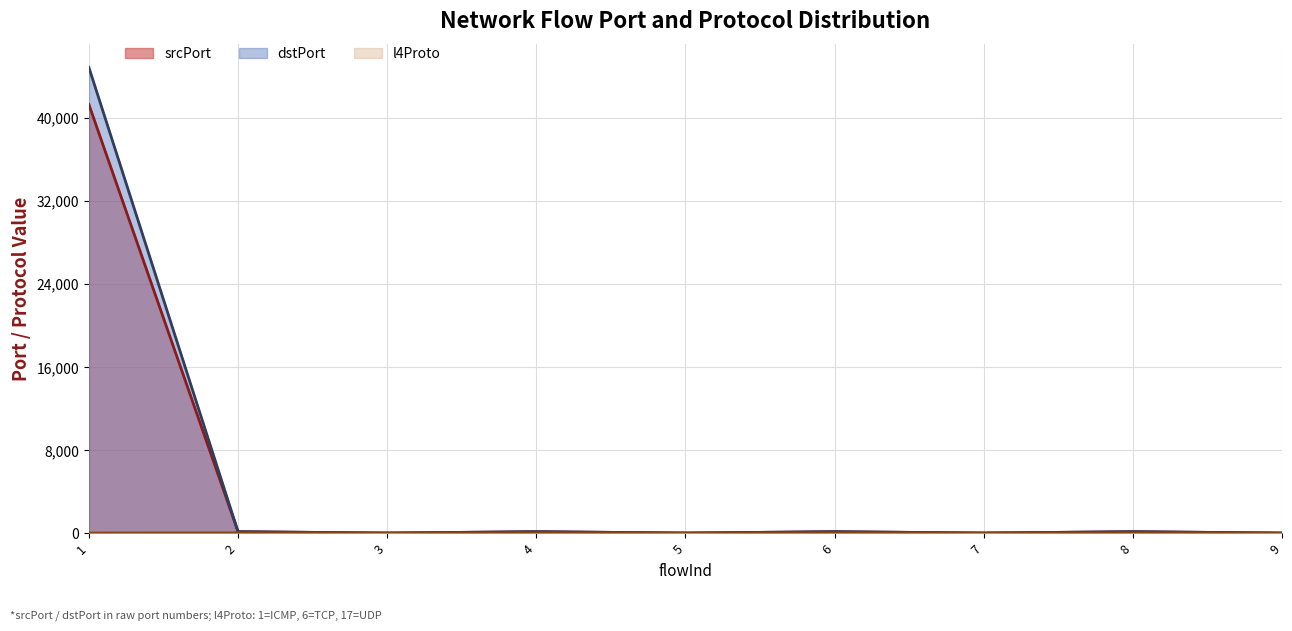

Which category has the highest value in the l4Proto (line) series?

2